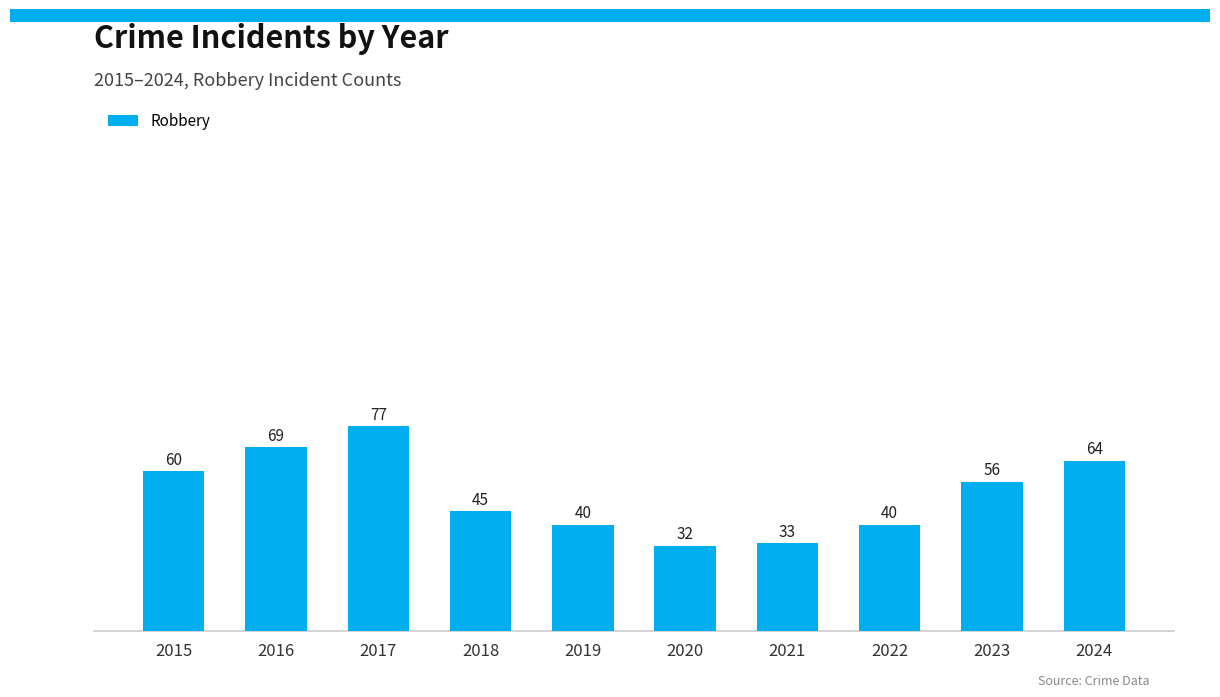

What is the average value?

52